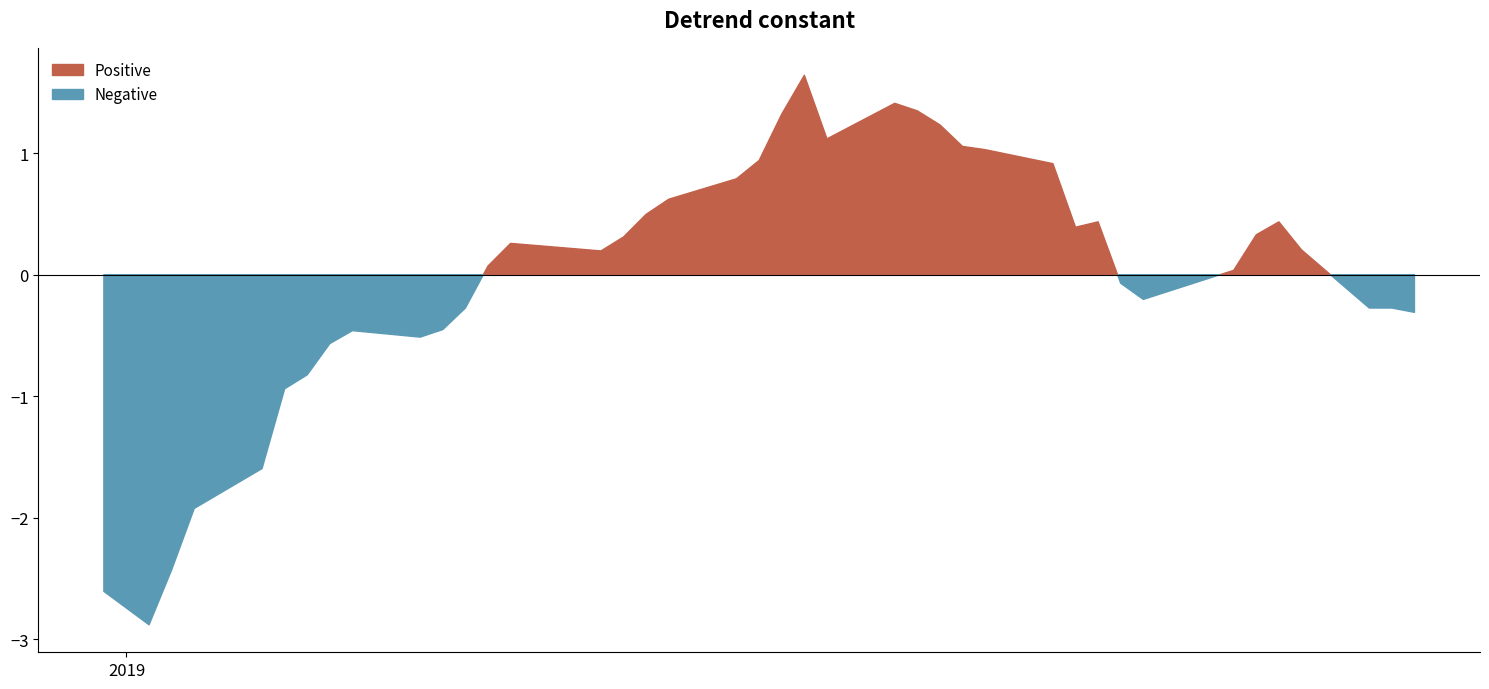

What is the label of the 24th point from the right?

2019-01-24